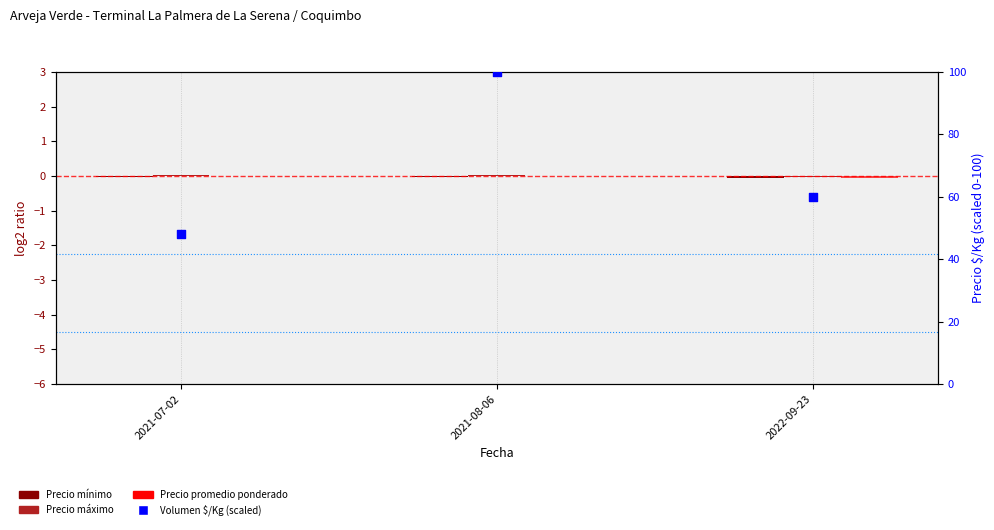

At which category is the sum across all series the highest?

2021-08-06